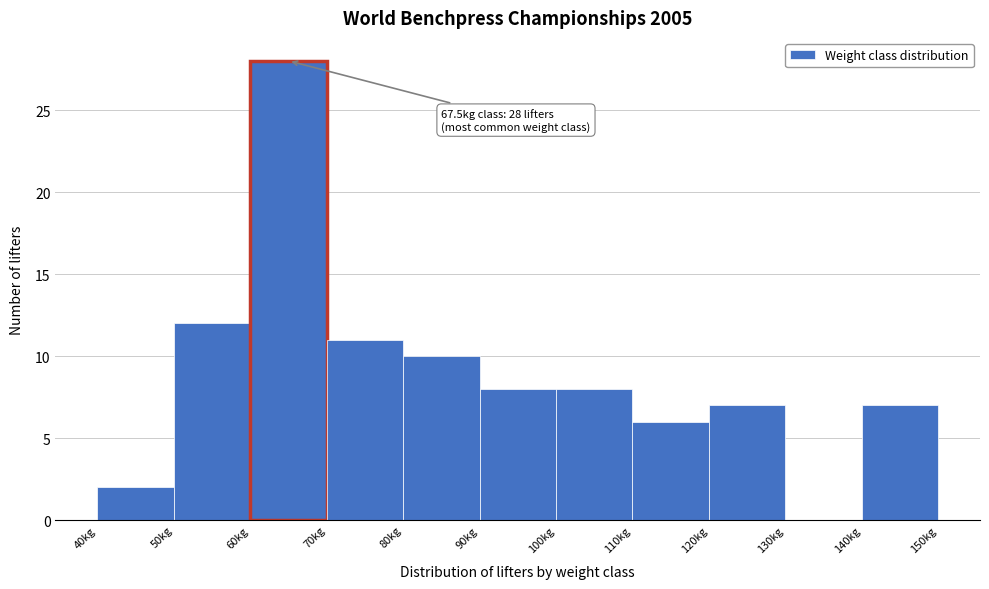

Over which range of the x-axis is the bar tallest?

60 to 70